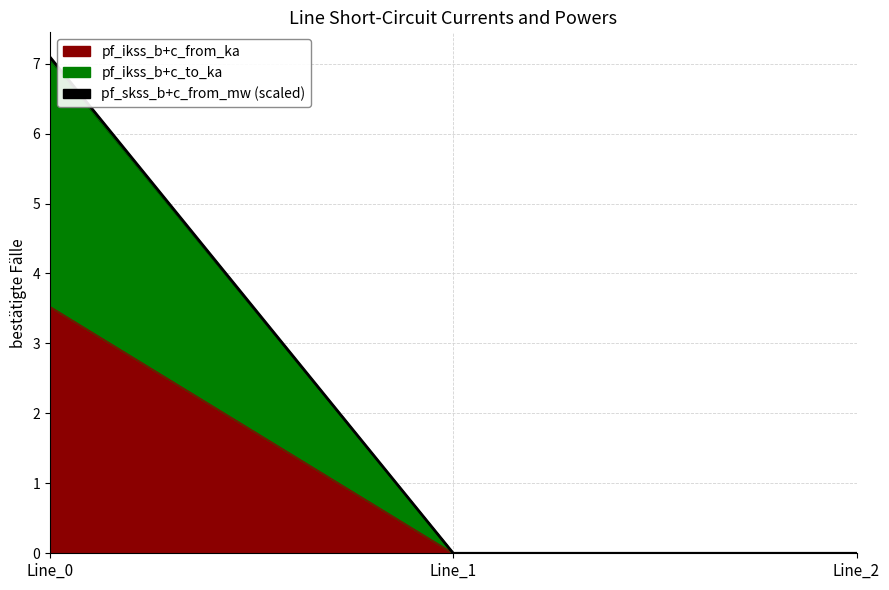

The pf_ikss_b_from_ka series shows 3.5 at Line_0. True or false?

True